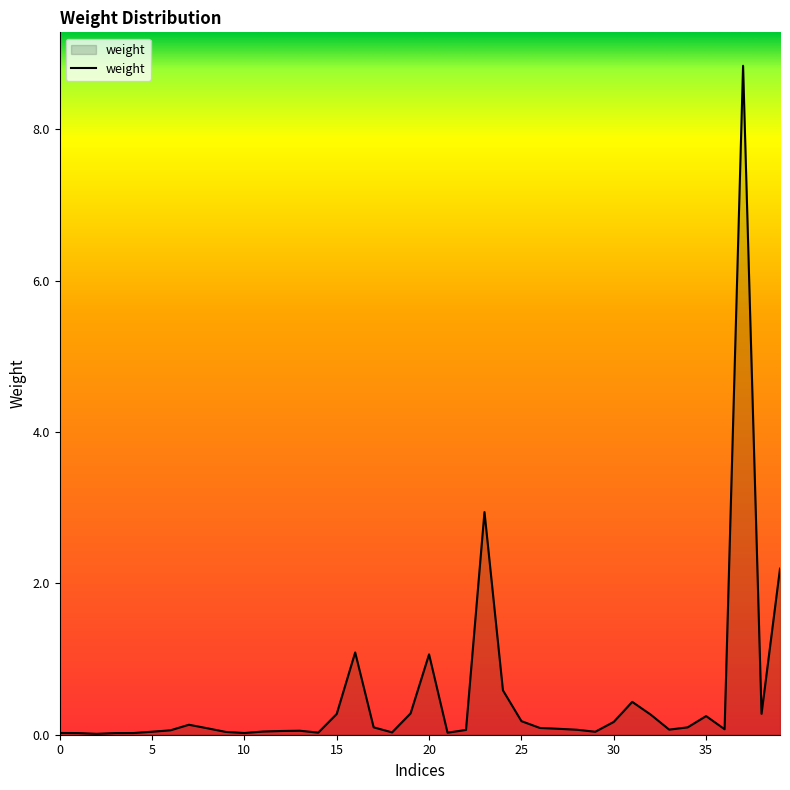

What is the greatest value displayed?

8.8